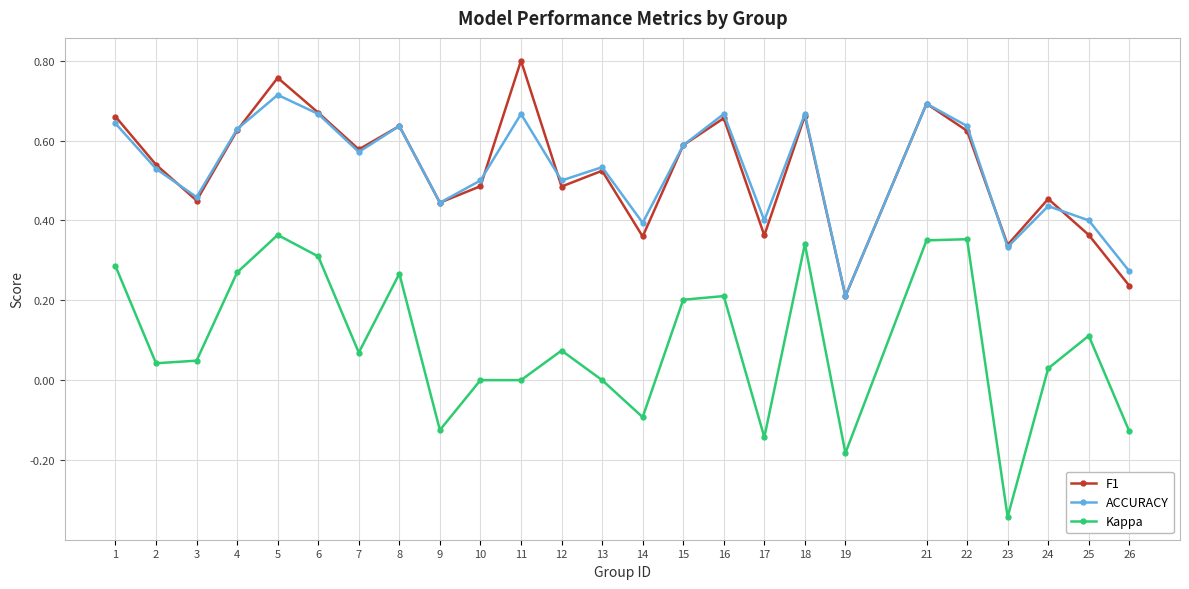

Between 2 and 8, which series saw the biggest shift?

Kappa